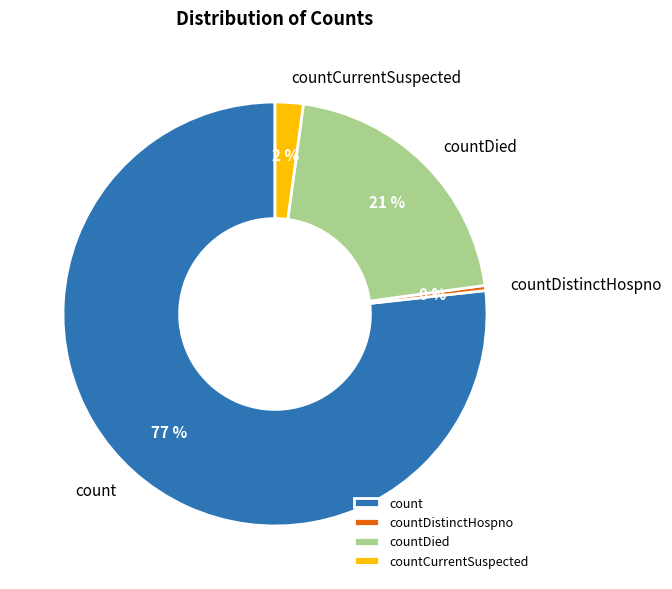

Do countDistinctHospno and count together represent more than half of the pie?

Yes